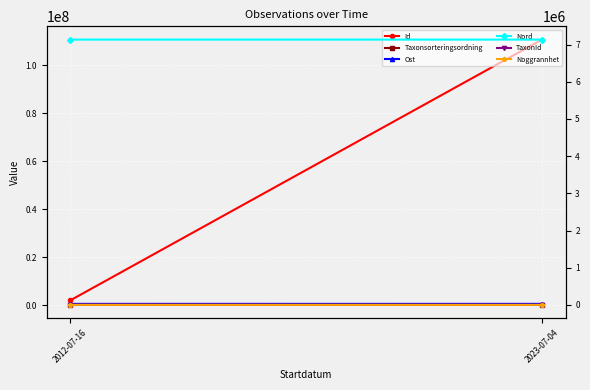

Reading left to right, extract all data points from this chart.

Id: 1992390.0	110694764.0
Taxonsorteringsordning: 78569.0	89401.0
Ost: 494256.1	493846.8
Nord: 7135756.0	7135937.1
TaxonId: 6458.0	1108.0
Noggrannhet: 25.0	10.0